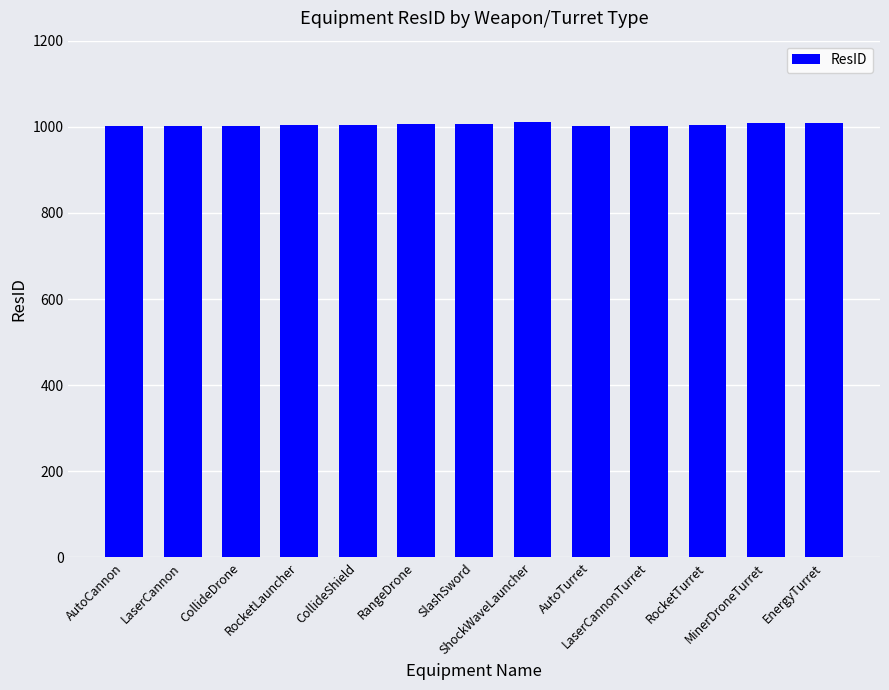

What is the difference between the maximum and second lowest values?

9